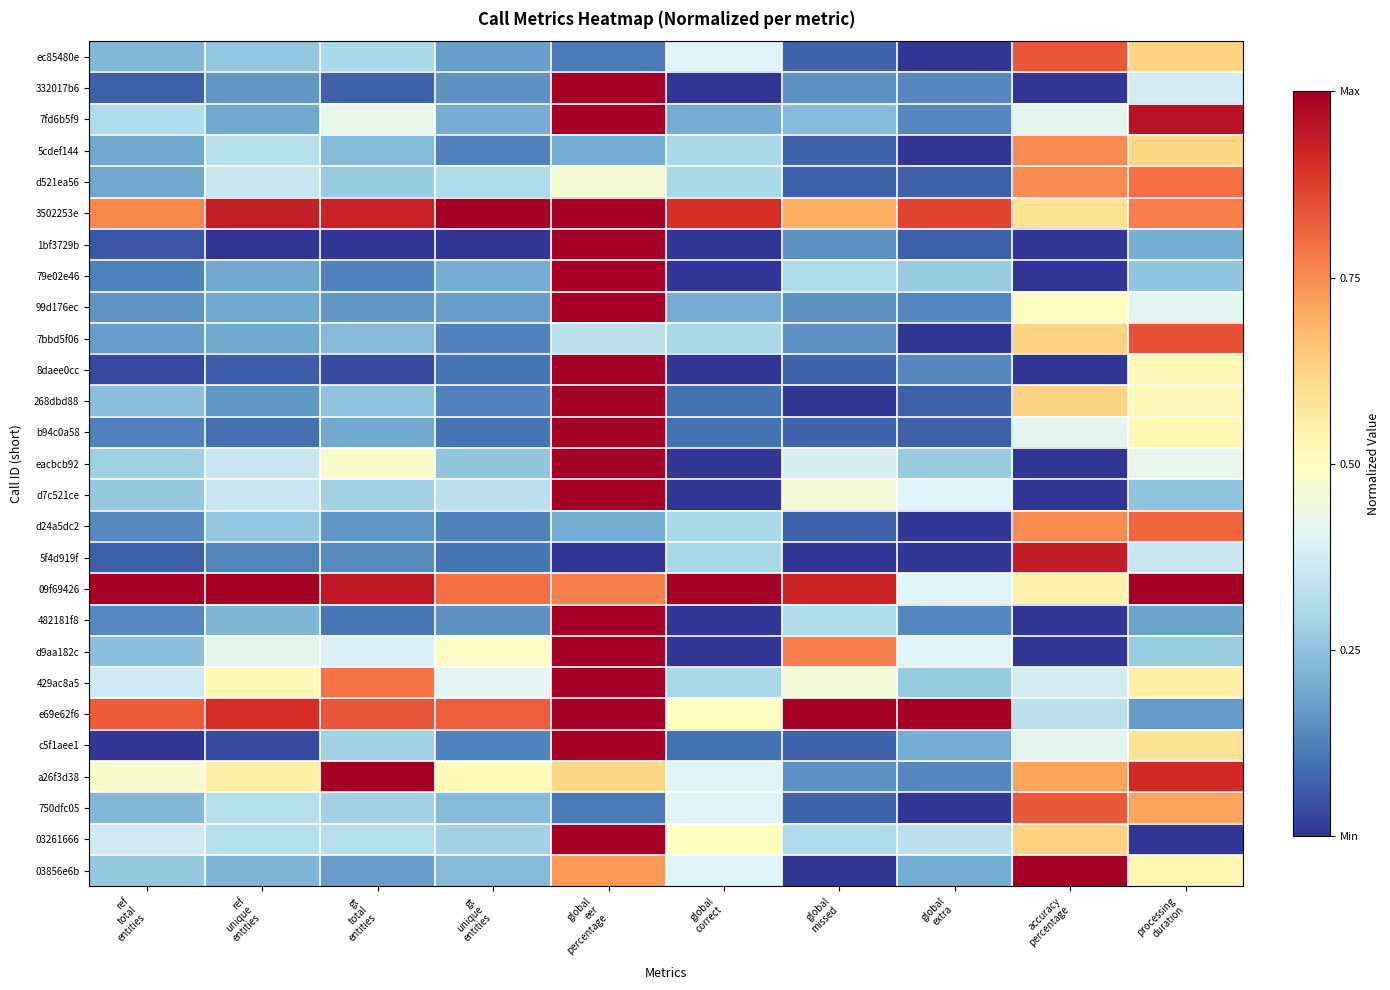

Which series has the largest total across all categories?

3502253e